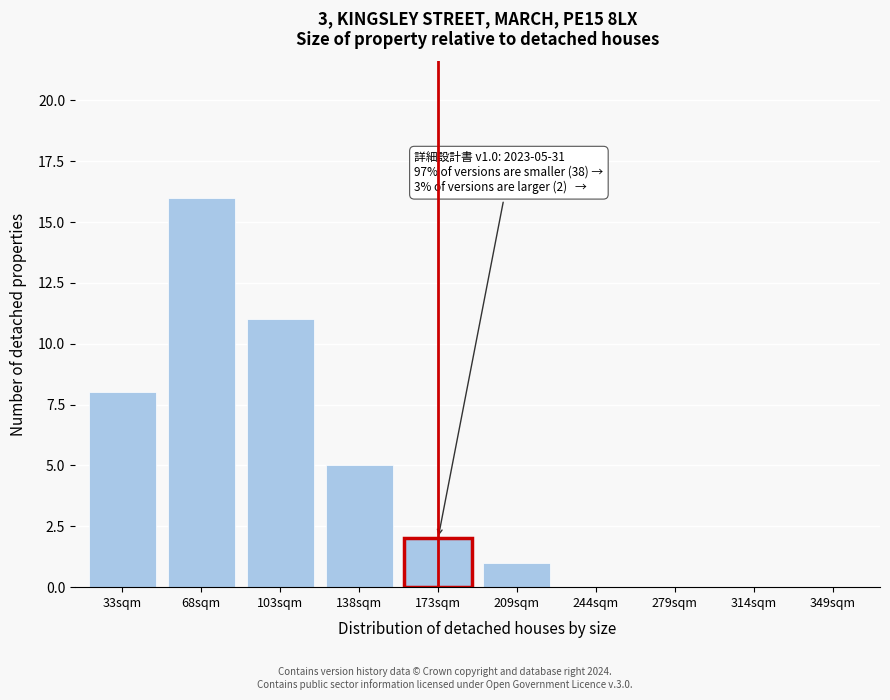

Reading right to left, what are all the values shown in this chart?

349sqm=0	314sqm=0	279sqm=0	244sqm=0	209sqm=1	173sqm=2	138sqm=5	103sqm=11	68sqm=16	33sqm=8